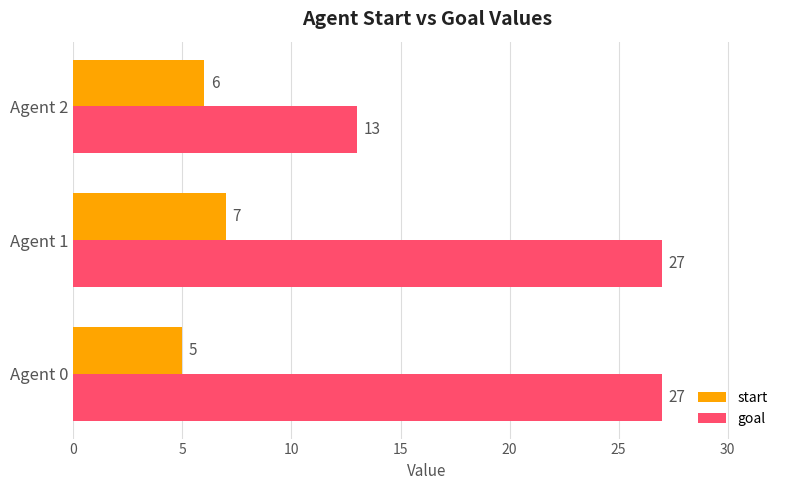

What value does the goal series have at Agent 0, to the nearest 10?

30